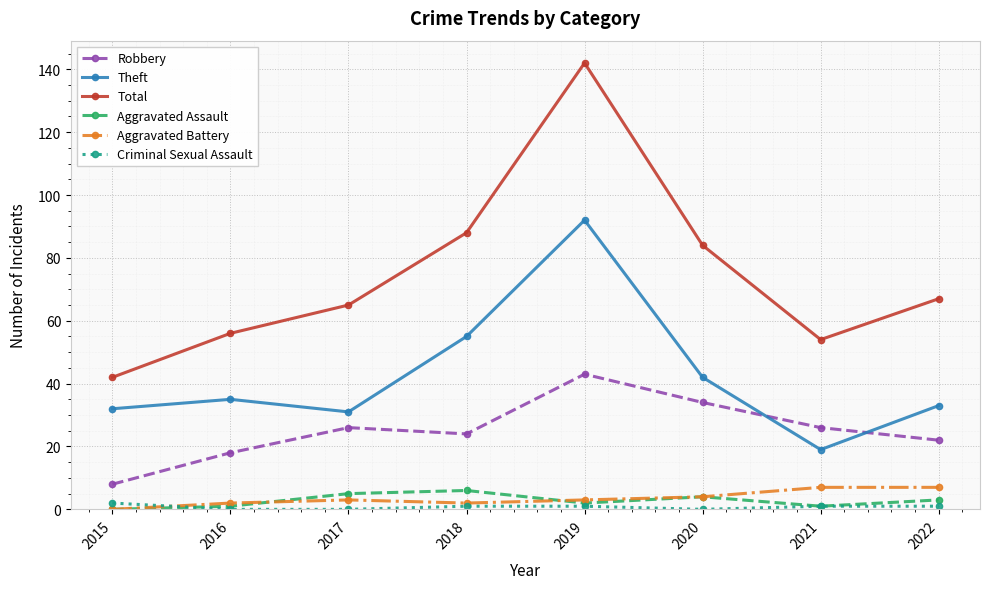

What are all the series names shown in the legend?

Robbery, Theft, Total, Aggravated Assault, Aggravated Battery, Criminal Sexual Assault